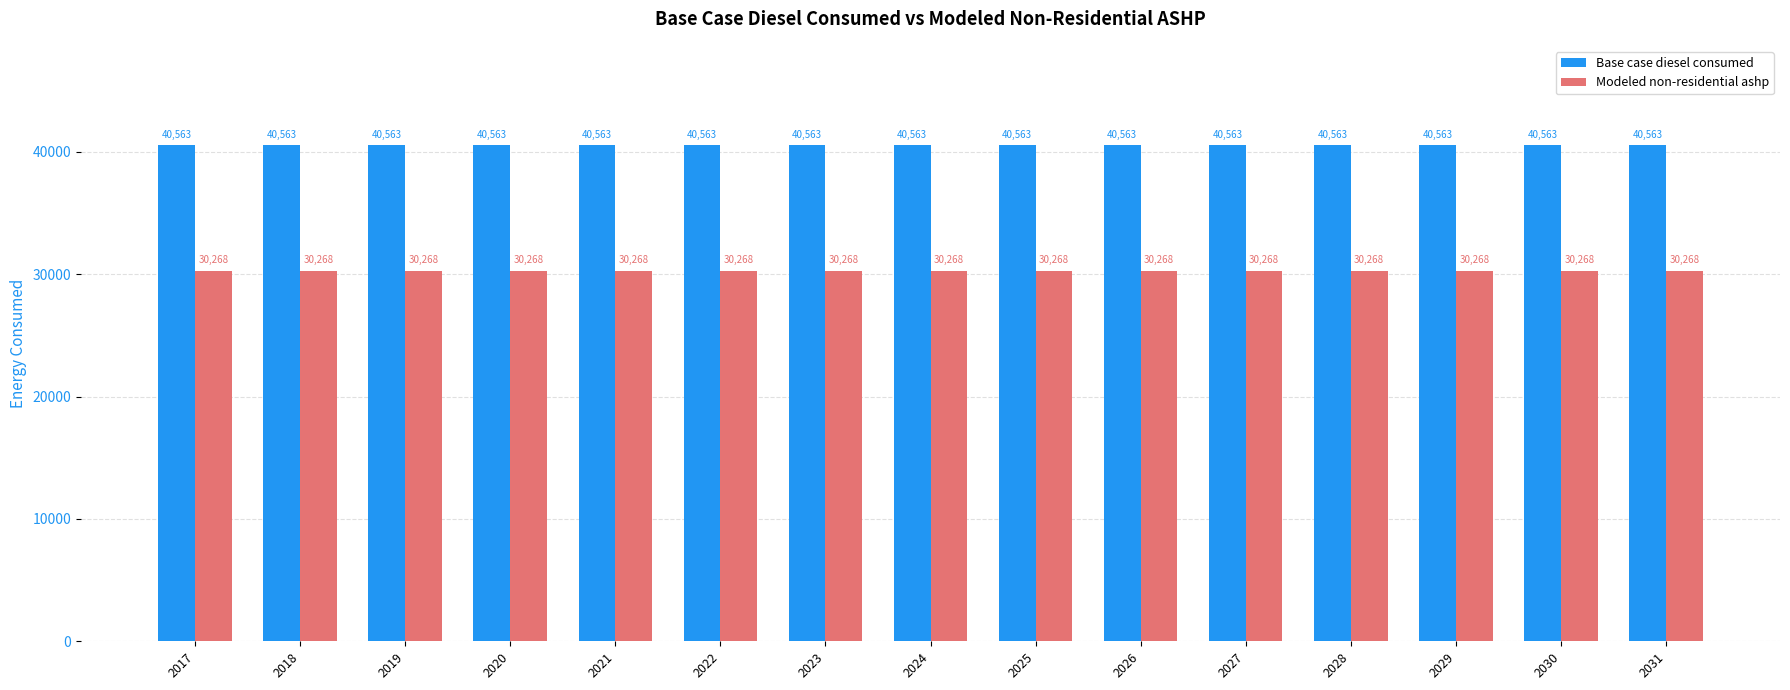

What is the value of the Modeled non-residential ashp bar at the 5th from the left?

30268.0